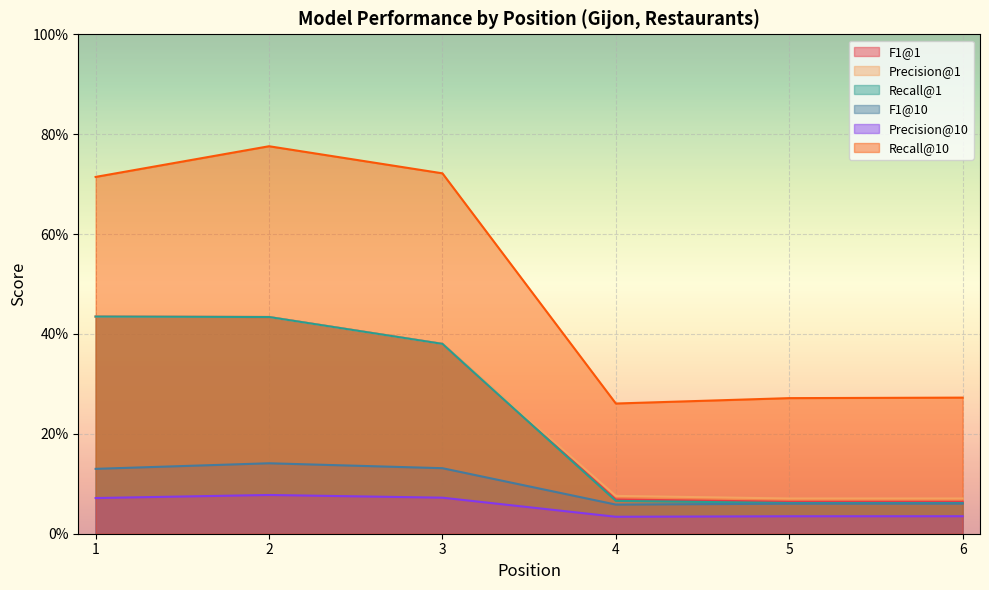

What are all the series names shown in the legend?

F1@1, Precision@1, Recall@1, F1@10, Precision@10, Recall@10